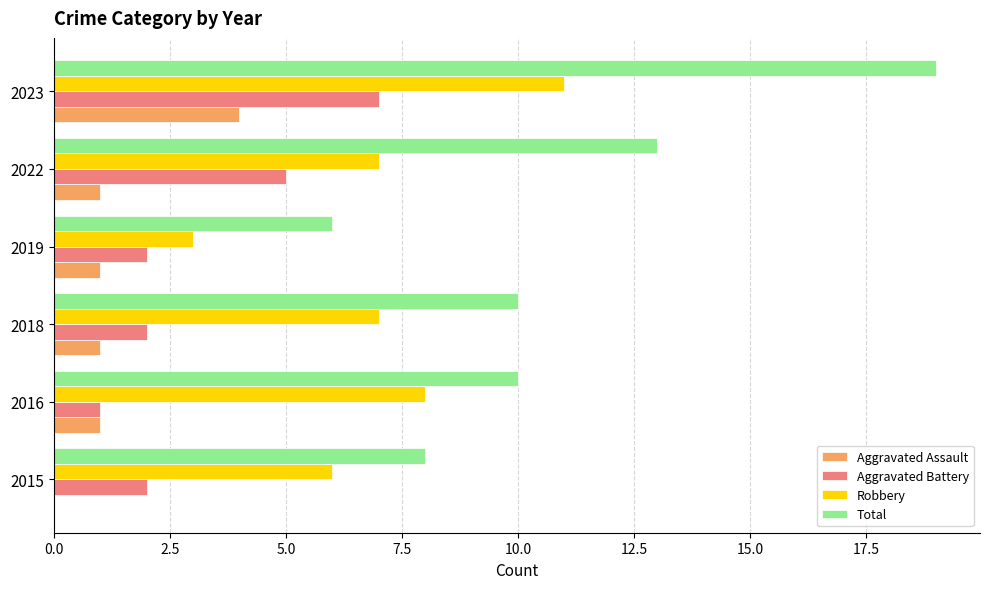

The value of Aggravated Battery at 2019 is 2. True or false?

True